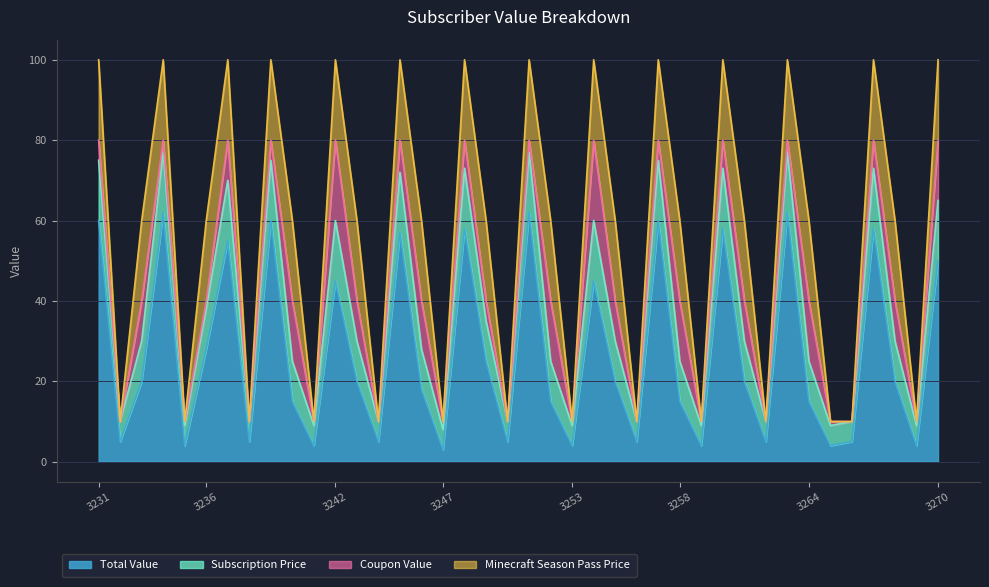

List the labels in order of Total Value value, smallest first.

3247, 3235, 3241, 3253, 3259, 3265, 3269, 3232, 3238, 3244, 3250, 3256, 3262, 3266, 3240, 3252, 3258, 3264, 3246, 3233, 3243, 3255, 3261, 3268, 3249, 3236, 3242, 3254, 3270, 3237, 3245, 3248, 3260, 3267, 3231, 3239, 3257, 3234, 3251, 3263